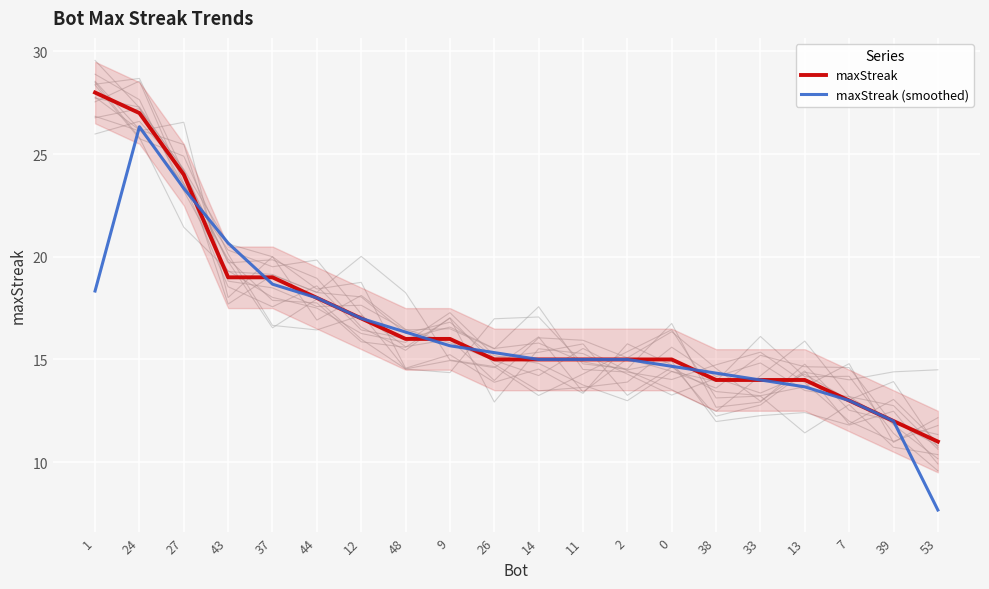

What is the label of the 17th point from the left?

13